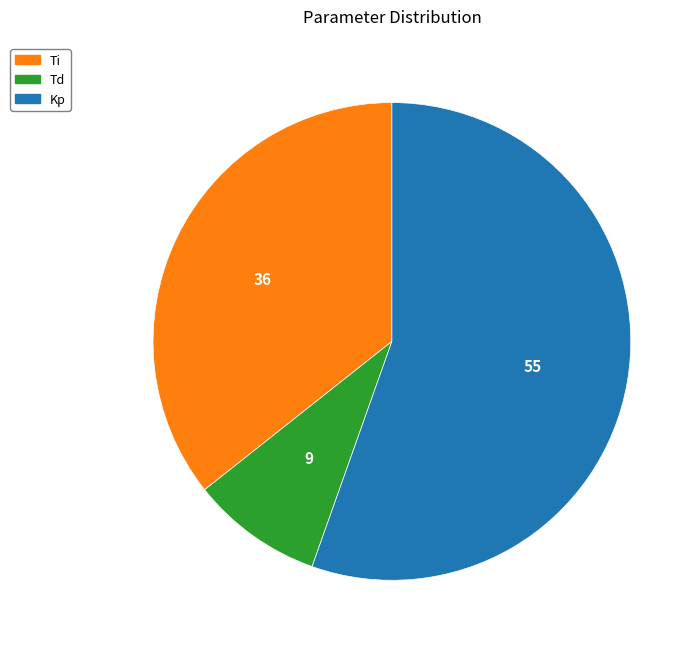

Approximately how many times larger is the value at Ti compared to Kp?

0.6